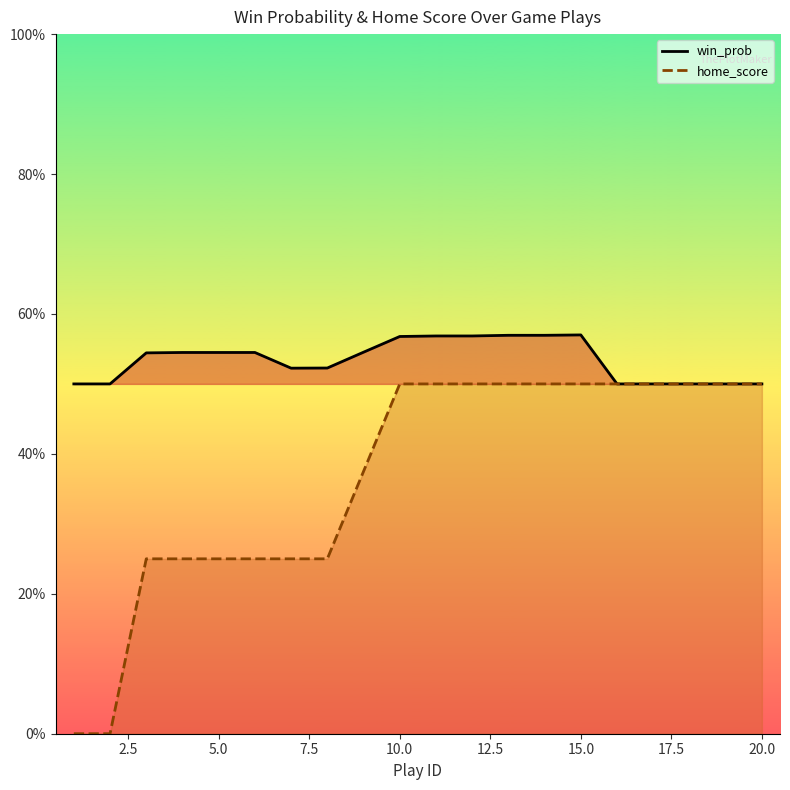

Reading left to right, list all the values displayed in this chart.

win_prob: 0.5	0.5	0.5	0.5	0.5	0.5	0.5	0.5	0.5	0.6	0.6	0.6	0.6	0.6	0.6	0.5	0.5	0.5	0.5	0.5
home_score: 0.0	0.0	0.2	0.2	0.2	0.2	0.2	0.2	0.4	0.5	0.5	0.5	0.5	0.5	0.5	0.5	0.5	0.5	0.5	0.5